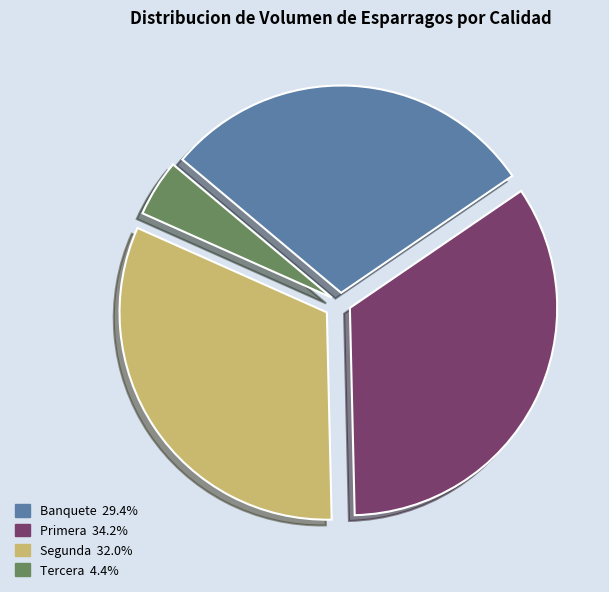

Does any single category account for the majority?

No